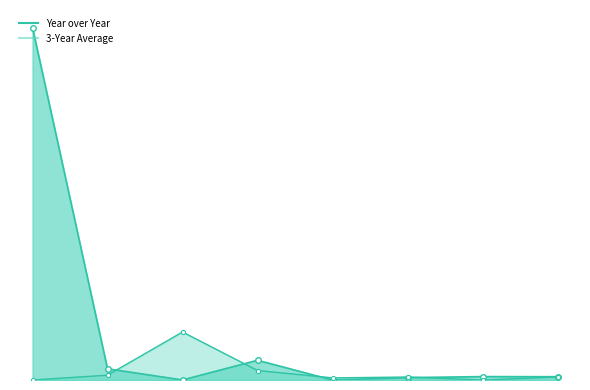

What is the total value across all series at 2011?

159.6